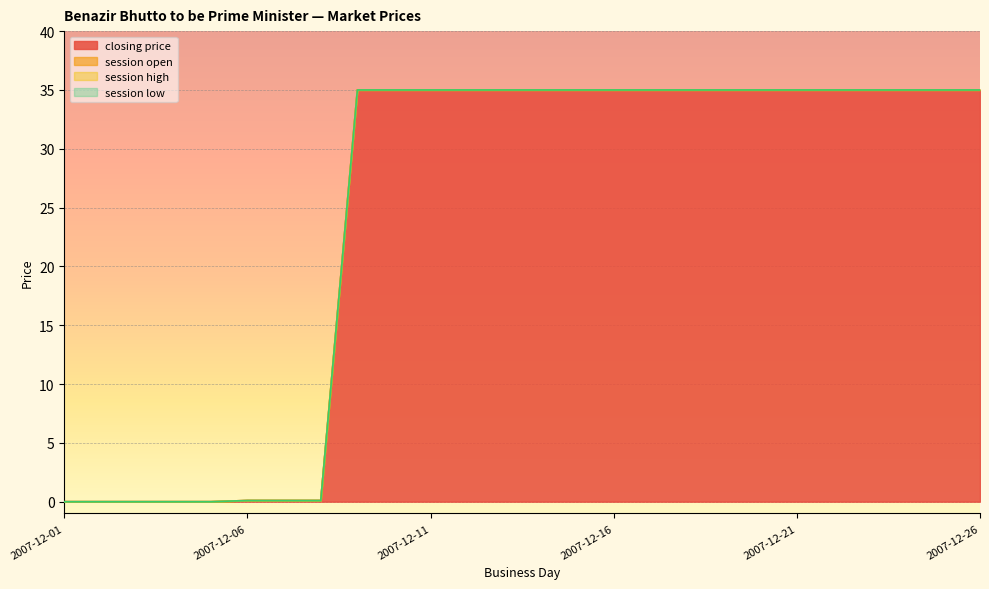

How many positive values does the closing price series have?

21